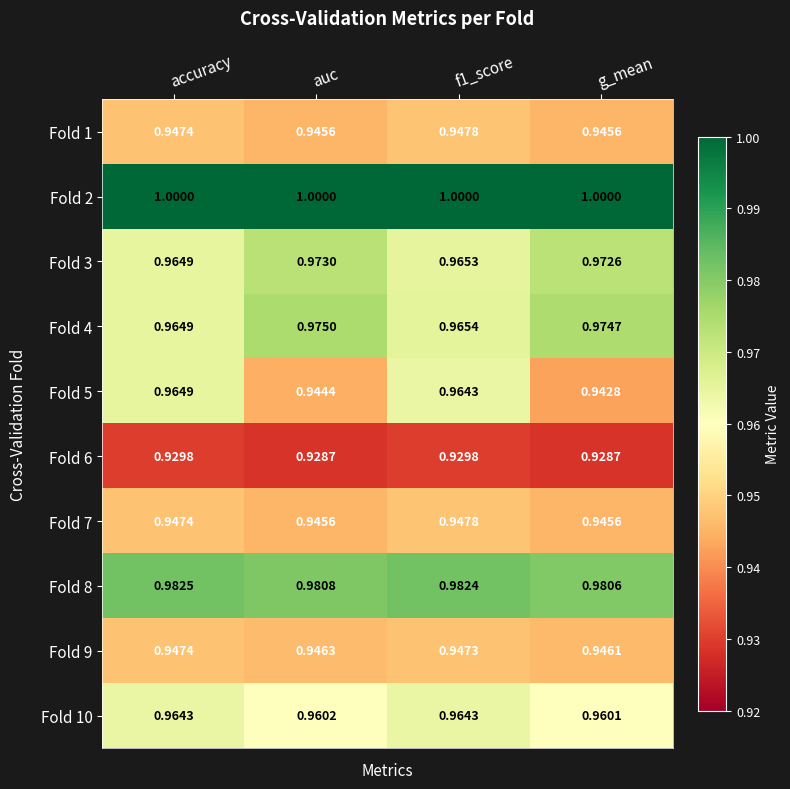

At how many categories does at least one series exceed 0?

4